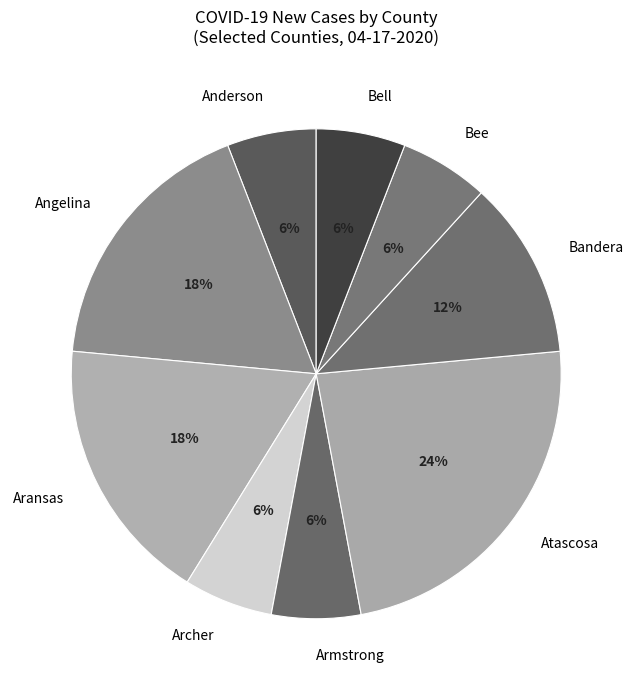

What is the ratio of the value at Angelina to the value at Archer?

3.0